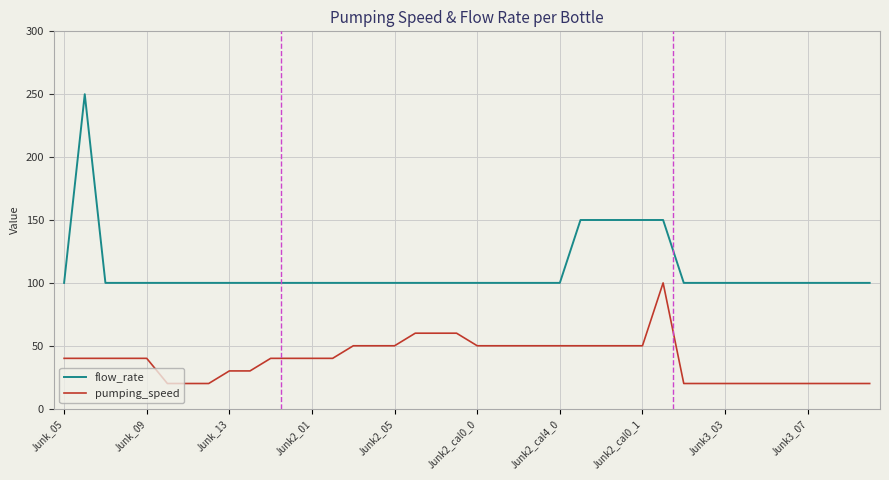

True or false: pumping_speed and flow_rate intersect in this chart.

False